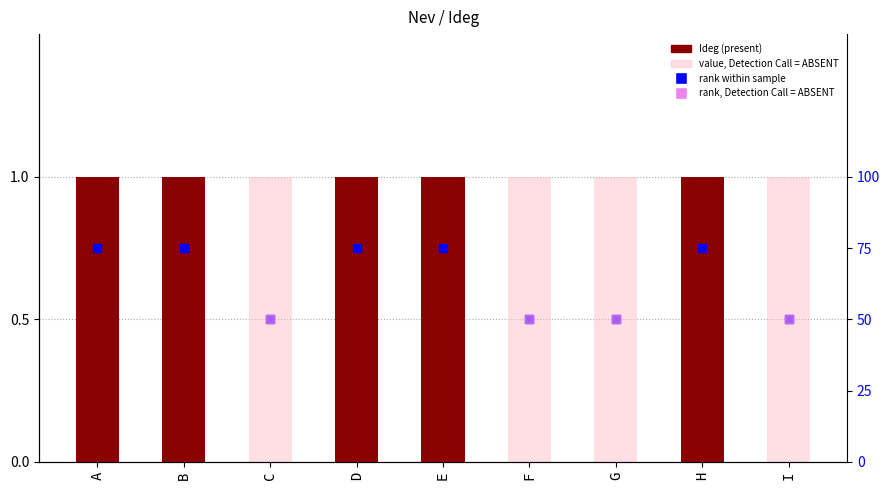

Which has a higher value, E or D?

E